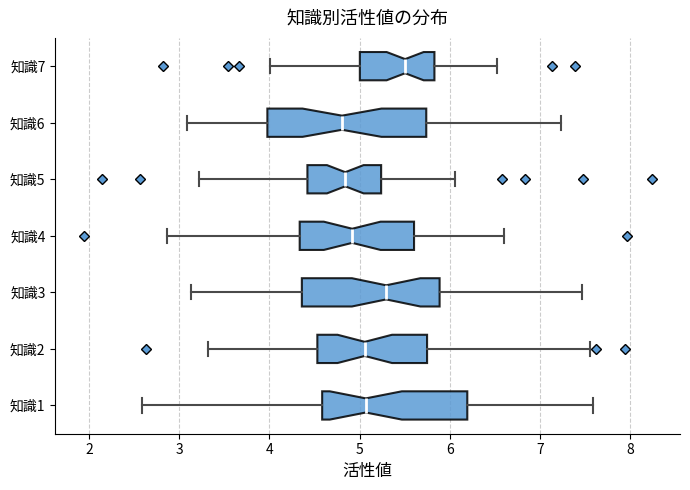

Reading bottom to top, transcribe this box plot: for each box, give where its median line is, the range the box spans, and where its two whiskers end, as read against the x-axis. The values are not printed on the chart, so give them approximately, as read against the axis.

知識1: median 5.1, box 4.6 to 6.2, whiskers 2.6 to 7.6
知識2: median 5.1, box 4.5 to 5.7, whiskers 3.3 to 7.5
知識3: median 5.3, box 4.4 to 5.9, whiskers 3.1 to 7.5
知識4: median 4.9, box 4.3 to 5.6, whiskers 2.9 to 6.6
知識5: median 4.8, box 4.4 to 5.2, whiskers 3.2 to 6.1
知識6: median 4.8, box 4.0 to 5.7, whiskers 3.1 to 7.2
知識7: median 5.5, box 5.0 to 5.8, whiskers 4.0 to 6.5